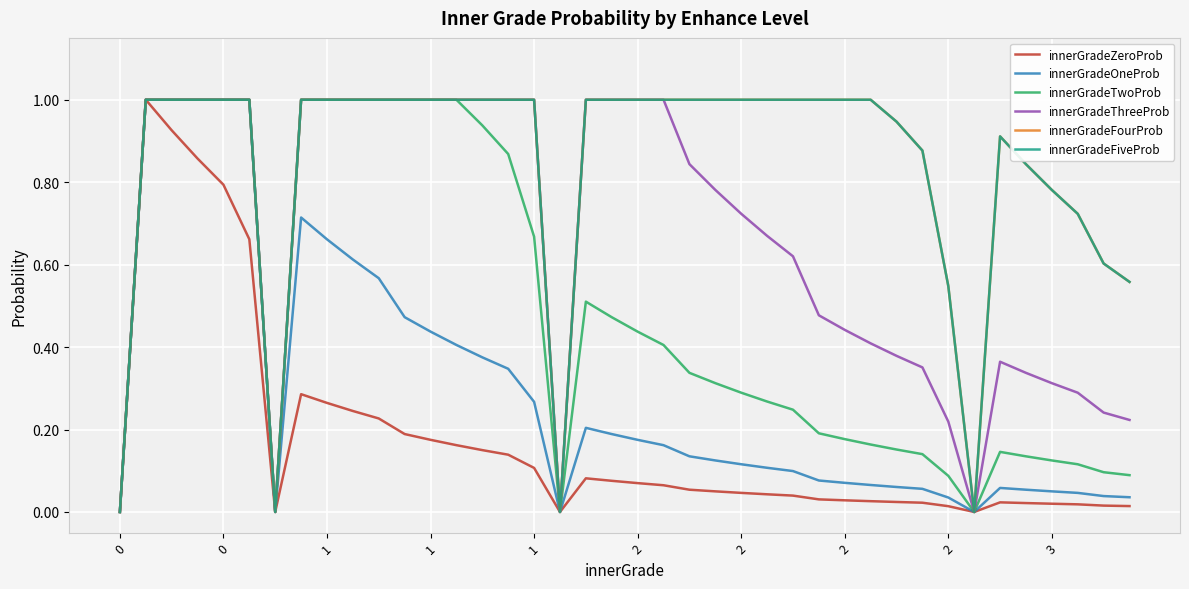

Does the chart display data point markers on the line(s)?

No